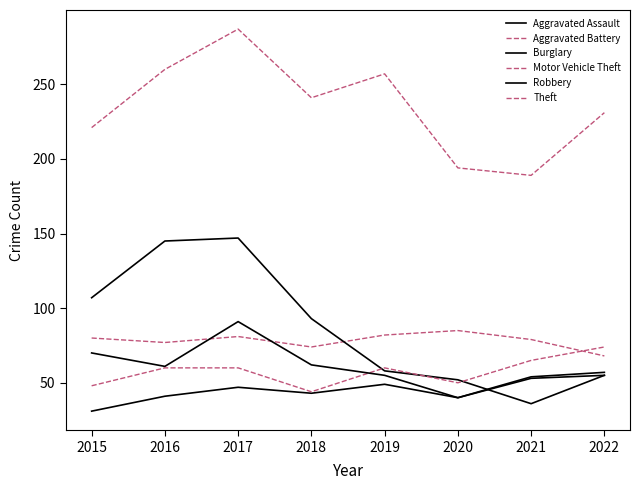

How many lines are shown in the chart?

6